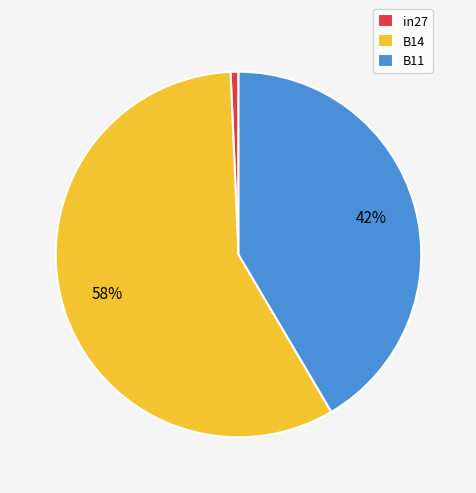

Does any single category account for the majority?

Yes